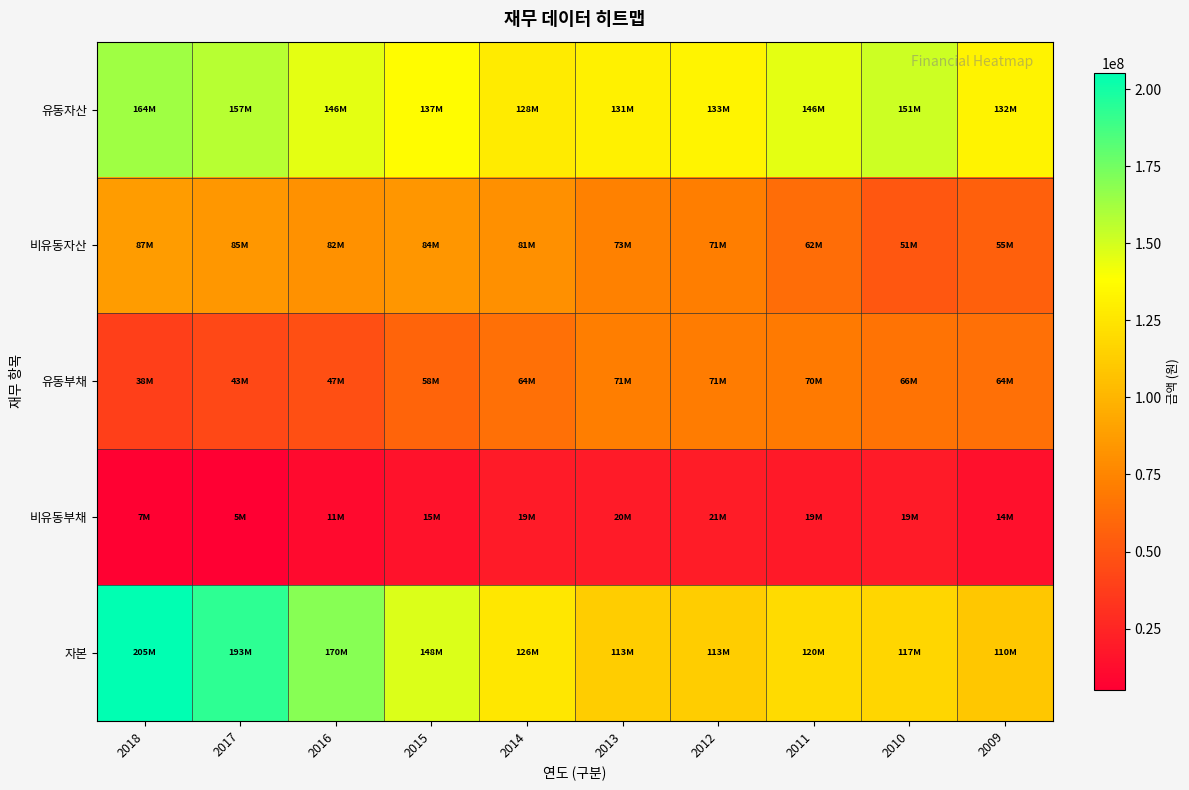

List the series in order of their peak value, highest first.

자본, 유동자산, 비유동자산, 유동부채, 비유동부채